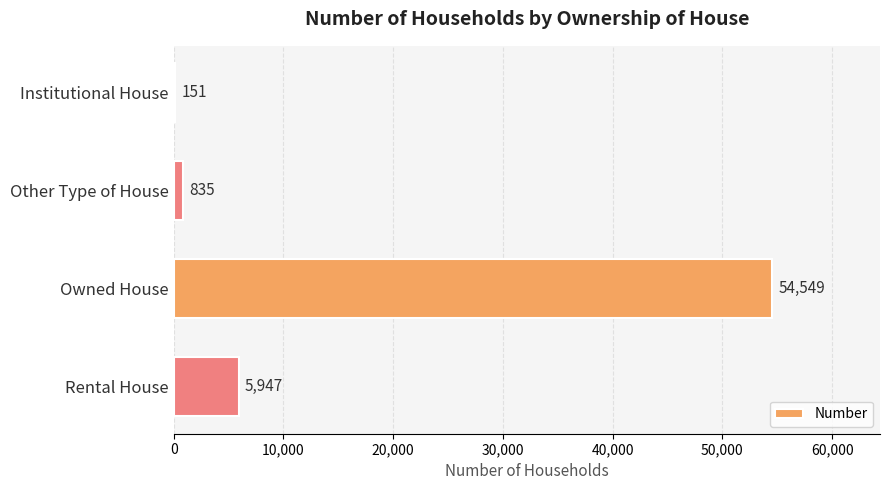

What is the greatest value displayed?

54549